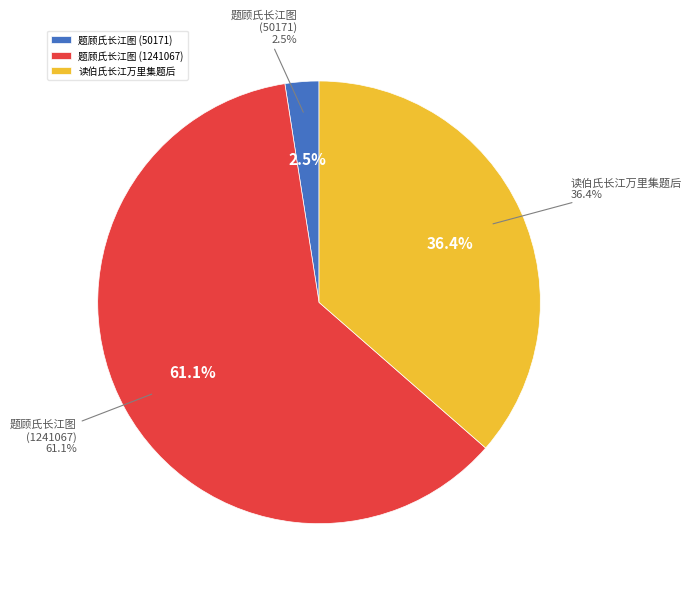

Is it true that 题顾氏长江图 (50171) is 11% of the pie?

False